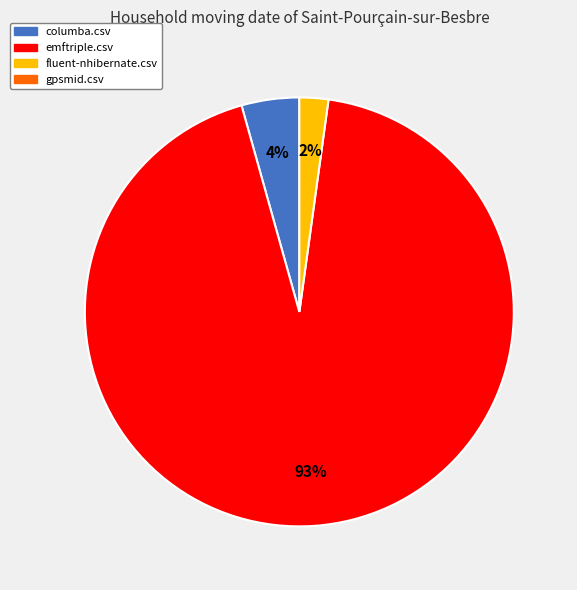

Does any single category account for the majority?

Yes